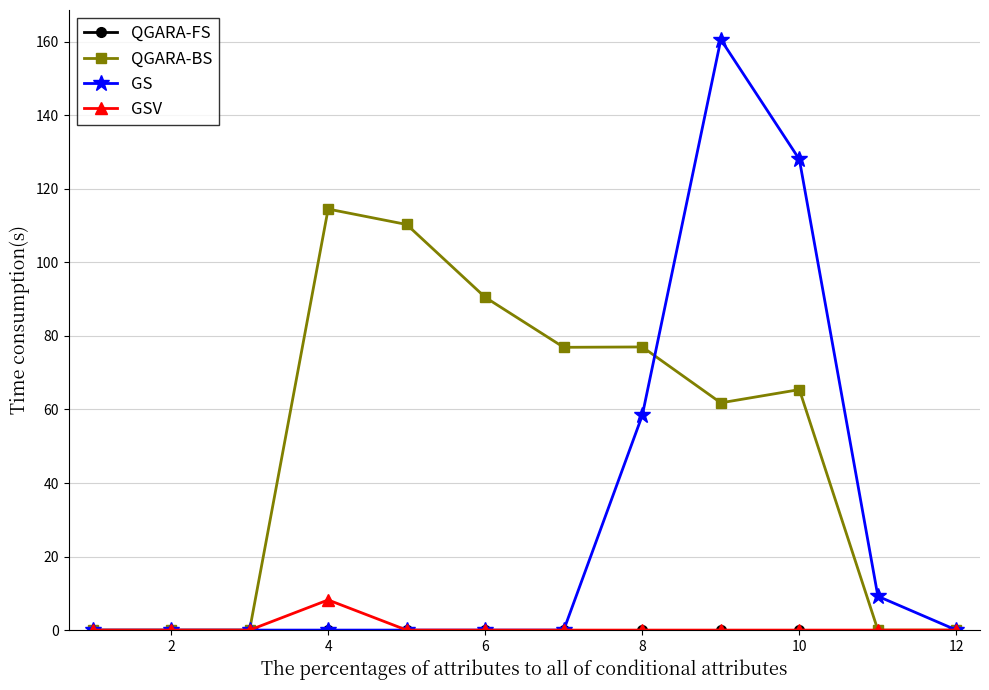

Which series has the largest total across all categories?

QGARA-BS